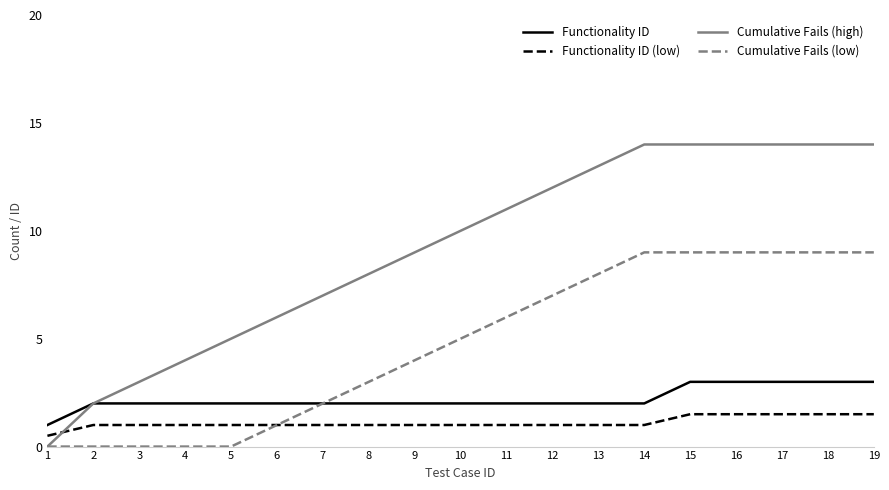

What is the greatest value displayed?

14.0